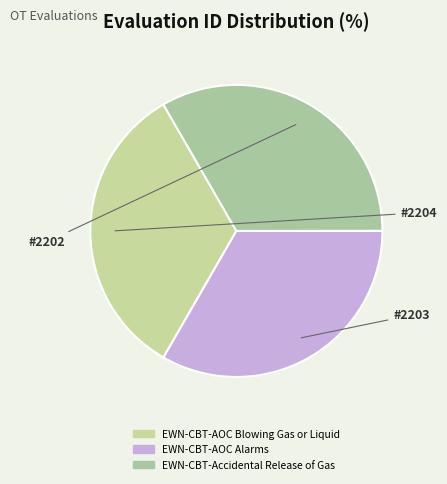

Is the sum of EWN-CBT-AOC Blowing Gas or Liquid and EWN-CBT-Accidental Release of Gas greater than half?

Yes